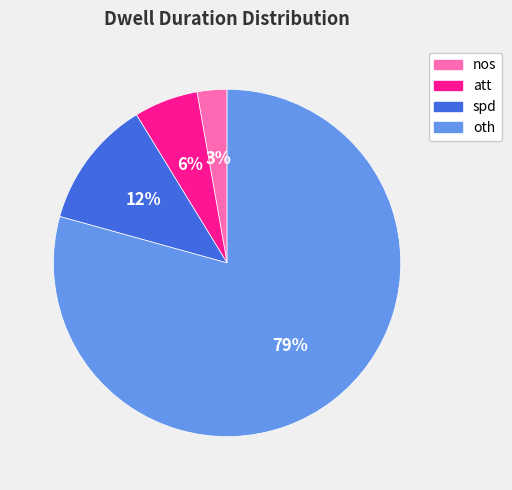

To the nearest percent, what is the combined percentage of spd and nos?

15%